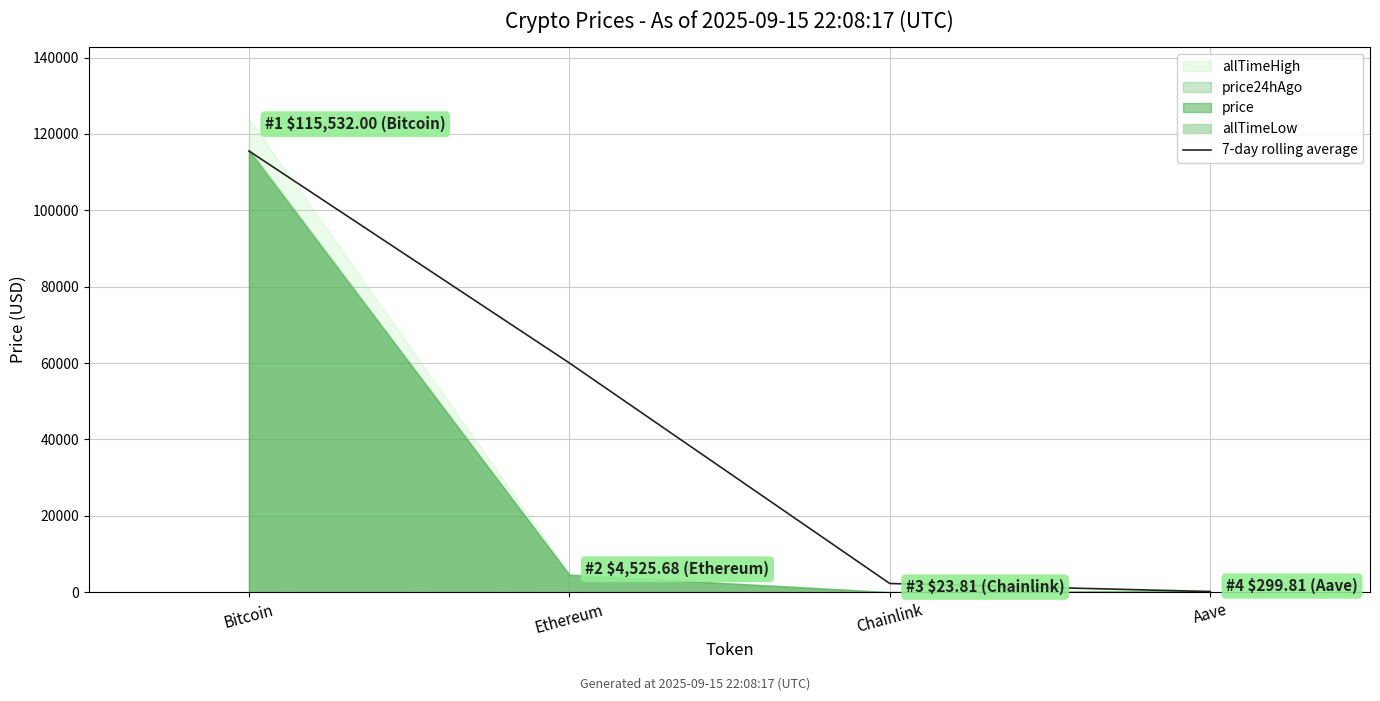

True or false: the data shows 161.8 at Aave.

True